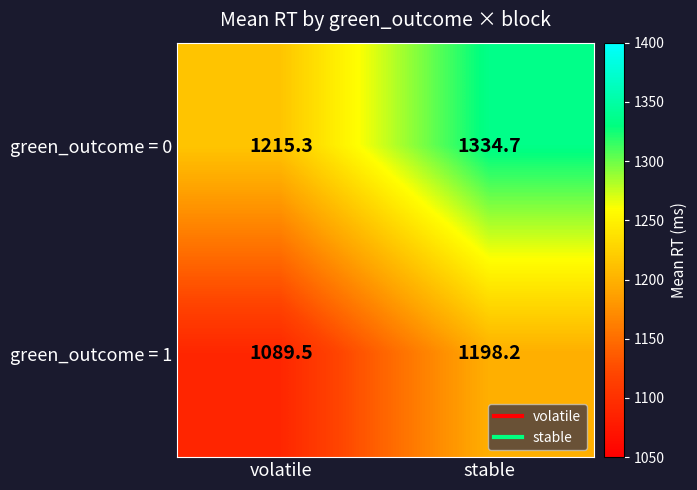

Count the number of data series in this chart.

2